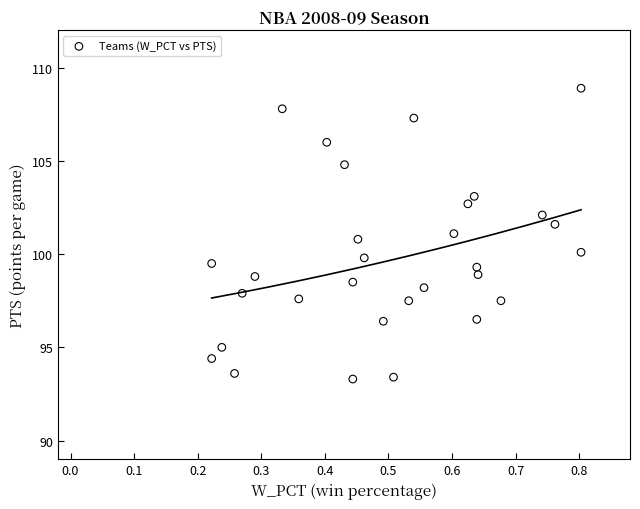

What is the range of X values (max minus min)?

0.6